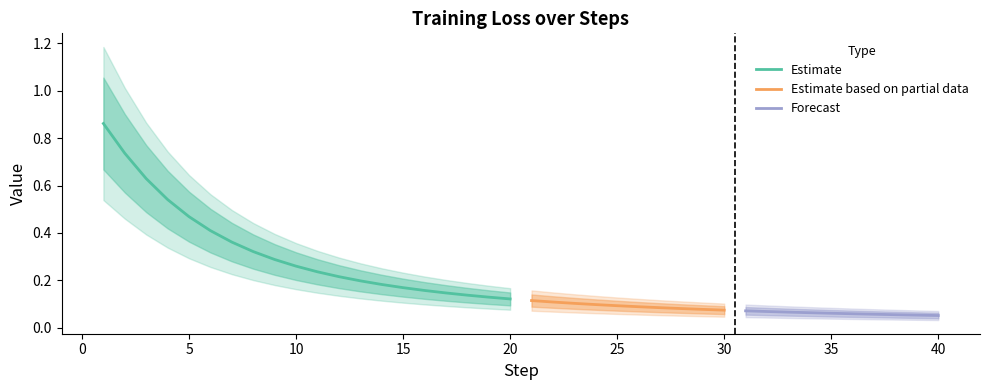

What is the minimum value shown in the chart?

0.1